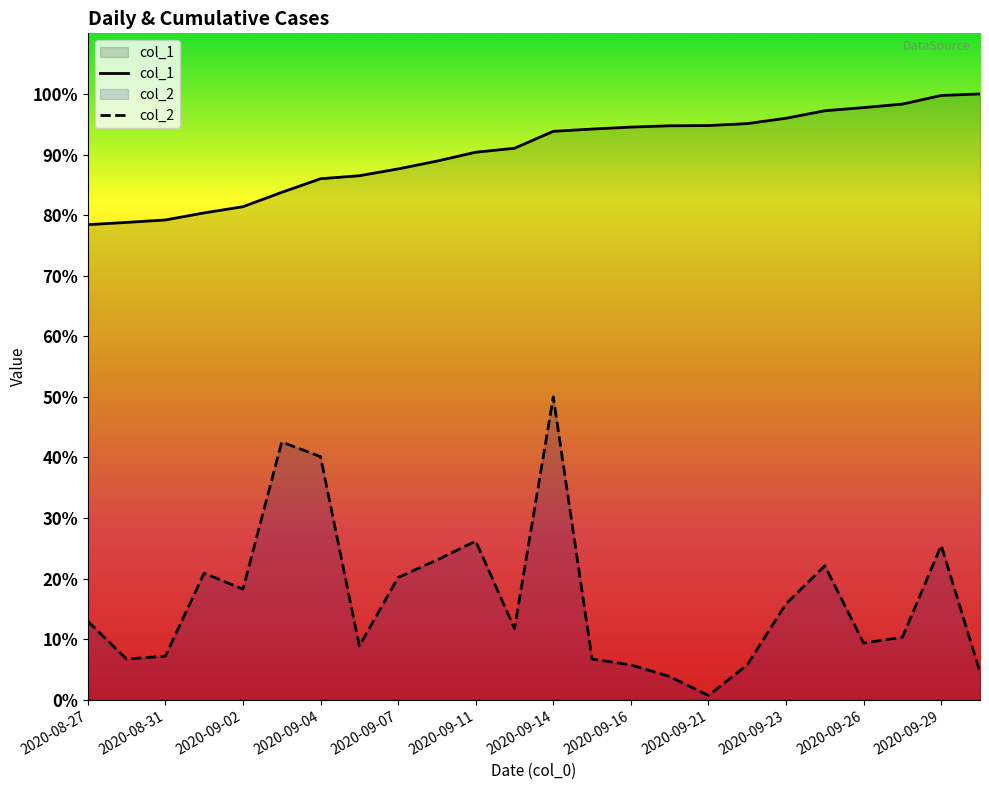

Is the value of col_1 at 21 greater than the value of col_2 at 2020-09-26?

Yes